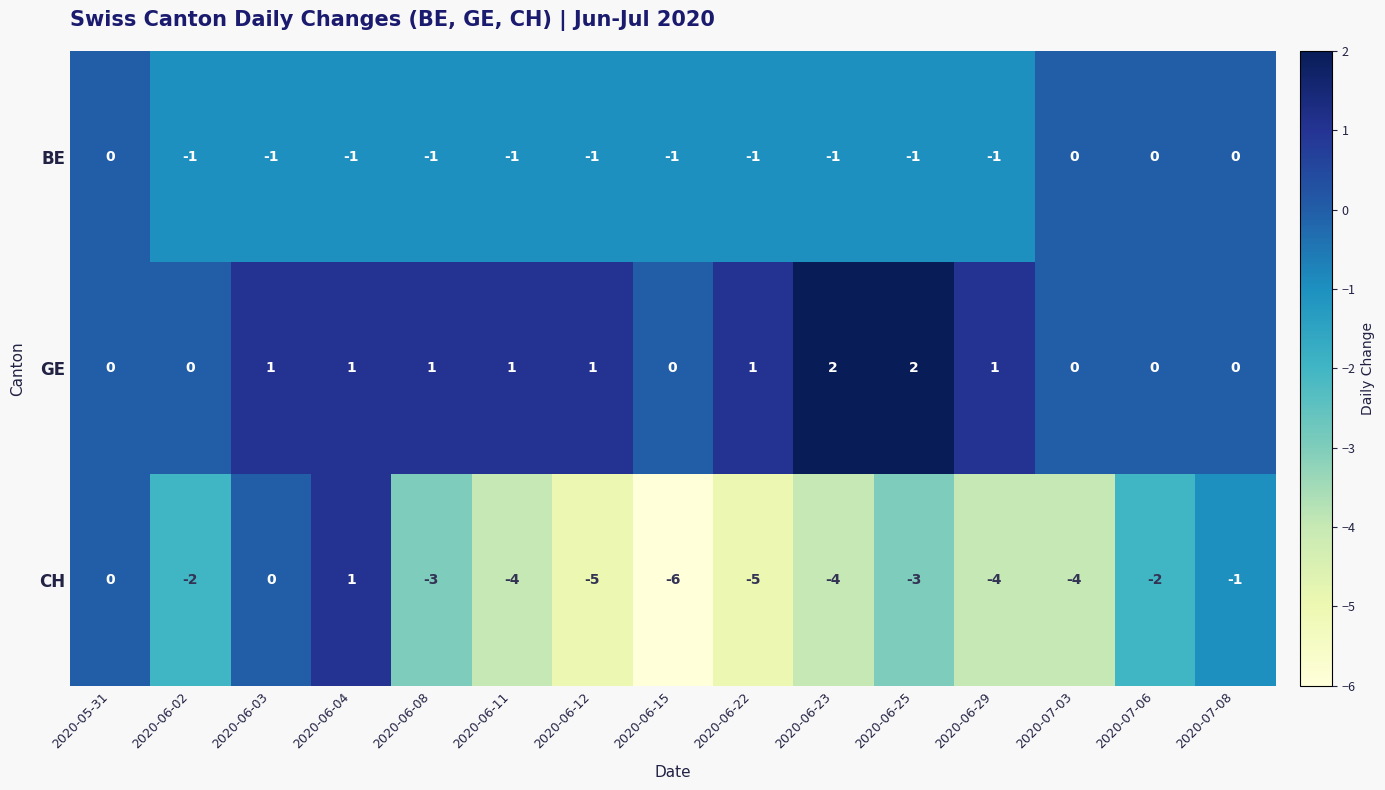

At which category is the sum across all series the highest?

2020-06-04